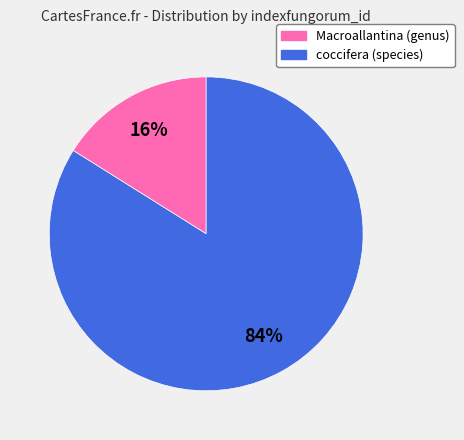

What percentage is the Macroallantina (genus) slice, to the nearest percent?

16%